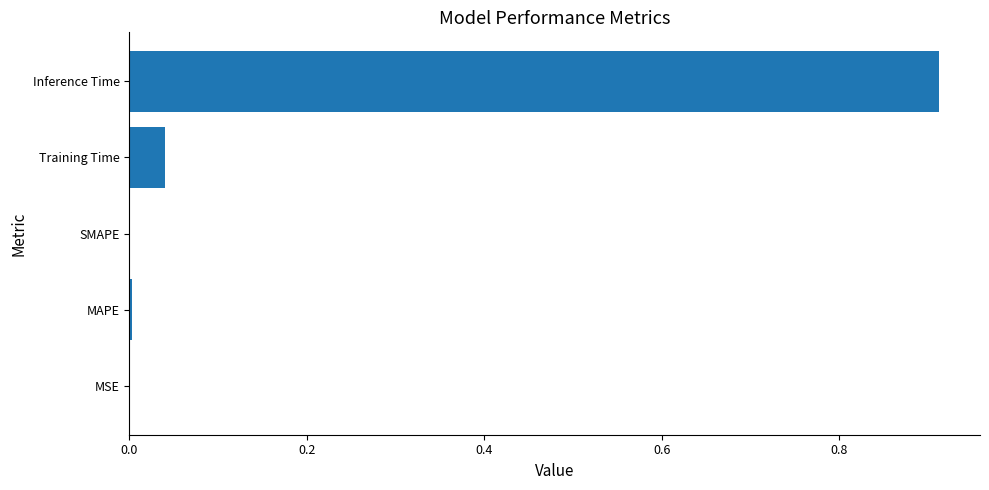

What is the sum of all values?

1.0